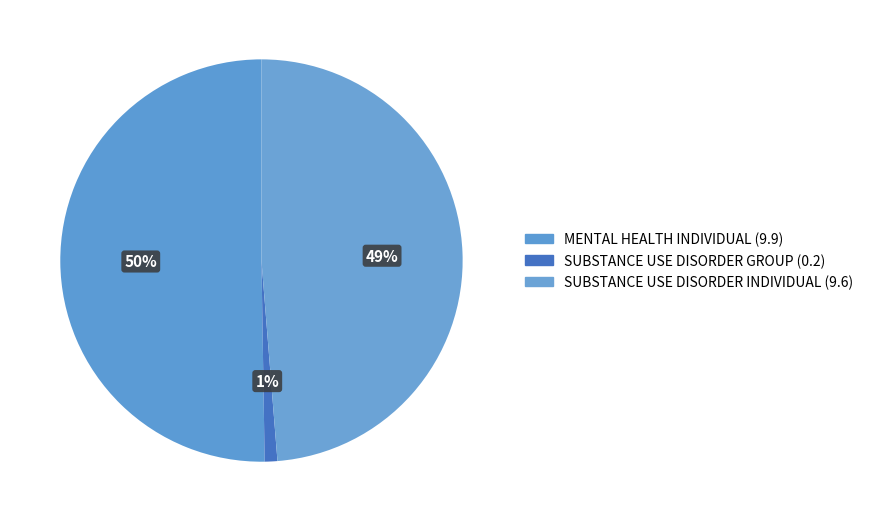

How many segments does this pie chart have?

3